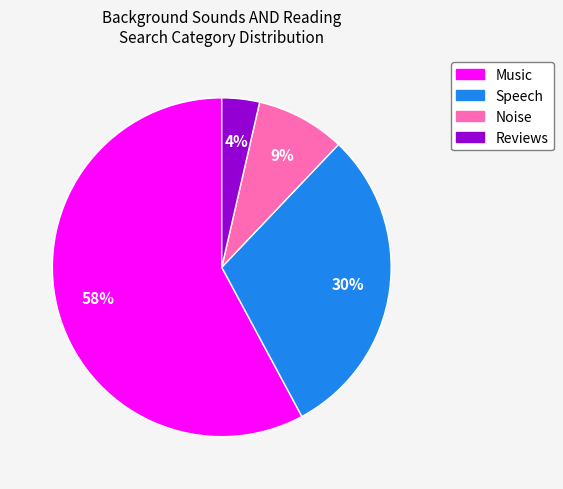

Which slice is the largest?

Music